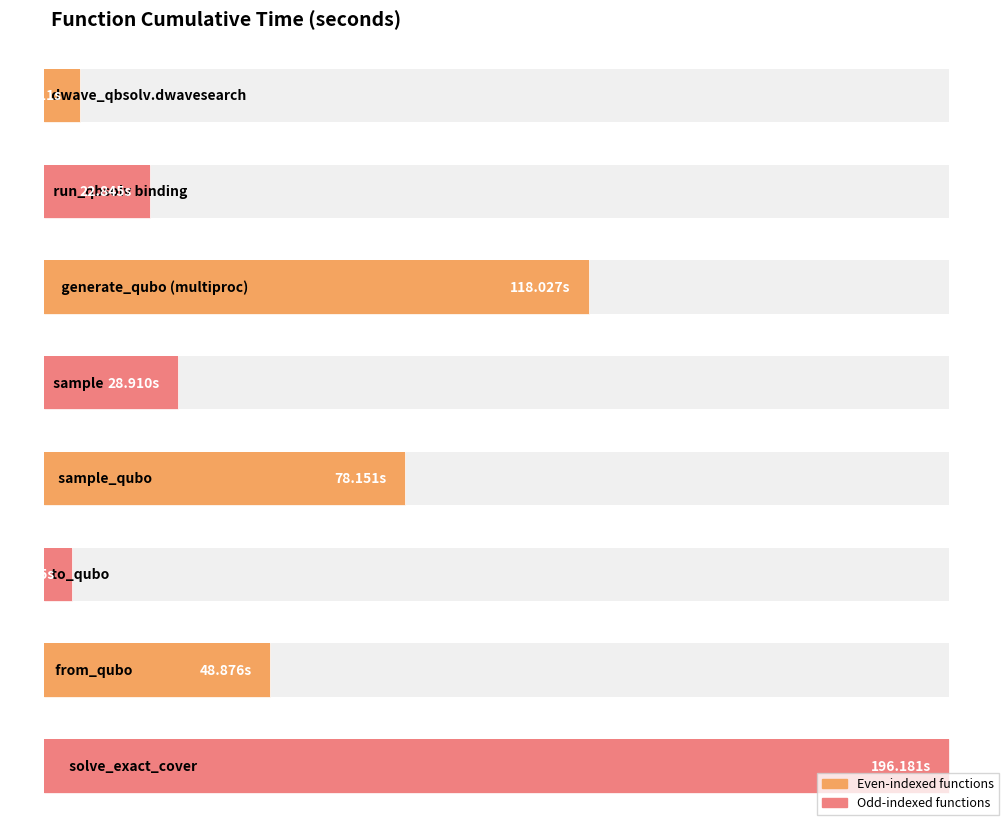

Does the chart contain stacked bars?

No